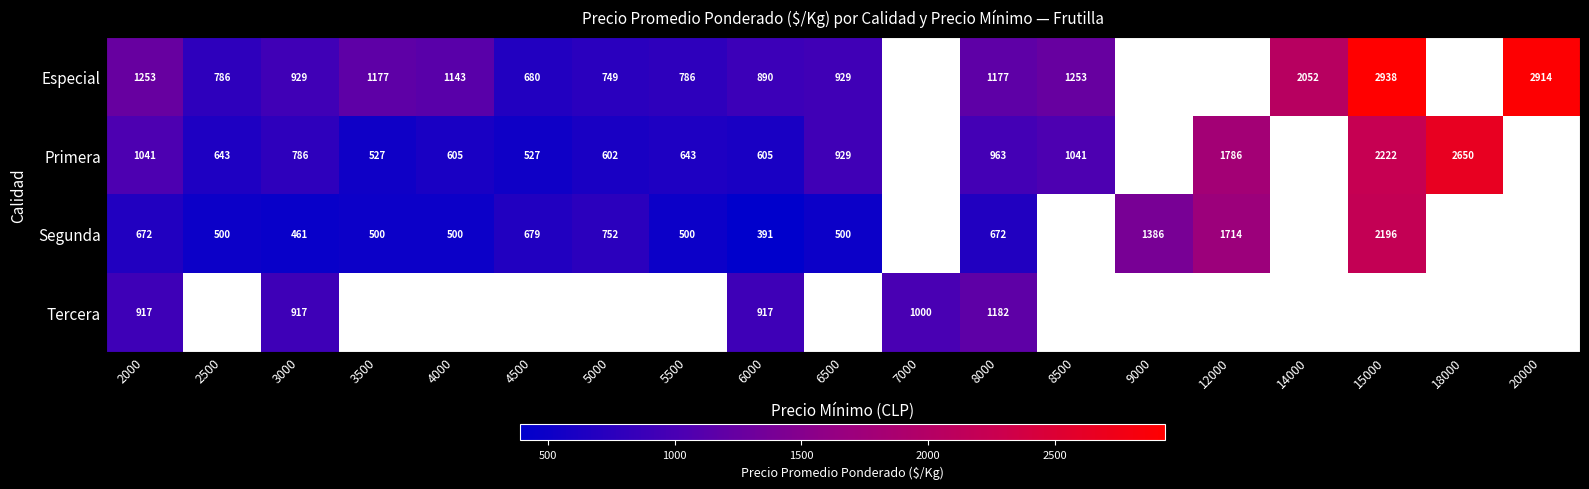

What is the minimum value shown in the chart?

391.0